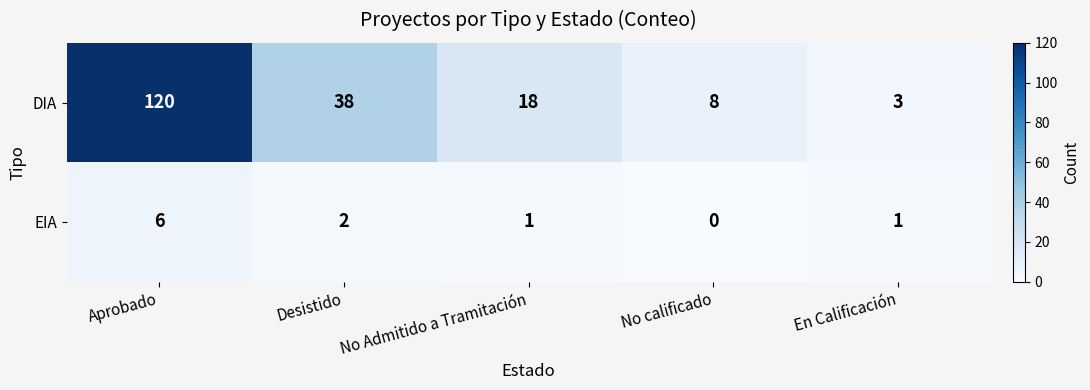

Where does the DIA series first go above 18?

Aprobado